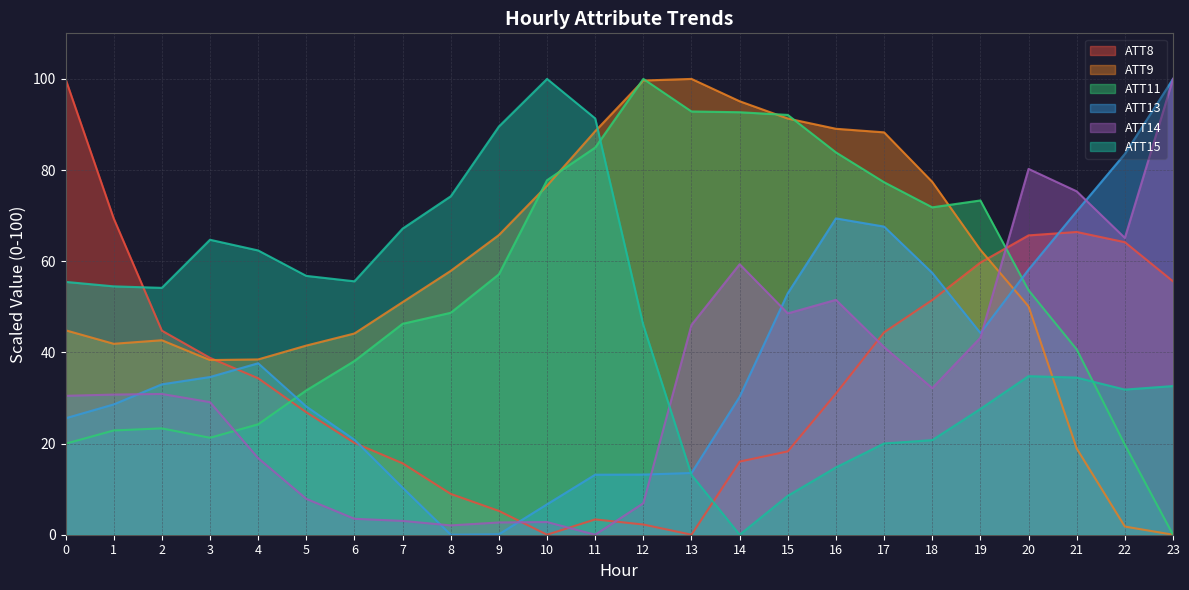

What is the difference between the maximum and second lowest values in the ATT11 series?

80.2